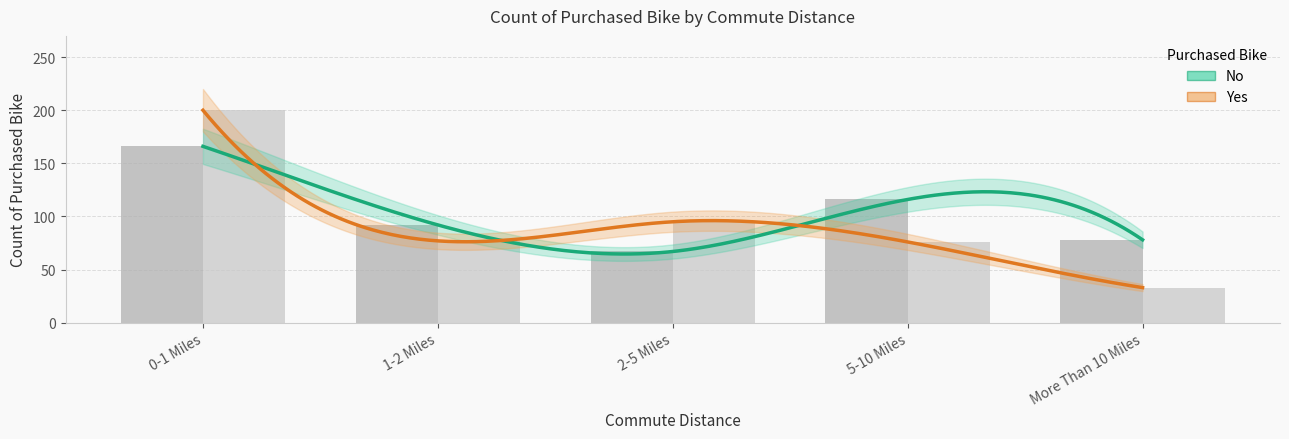

What is the difference between the No values at 5-10 Miles and 1-2 Miles?

24